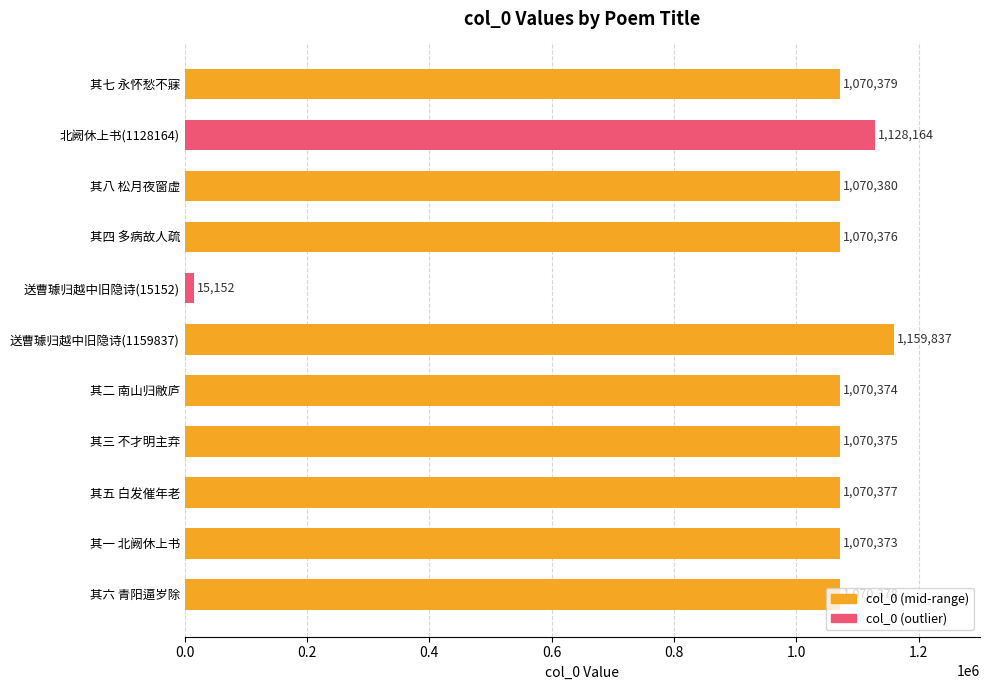

What is the value of the 1st bar from the top?

1070379